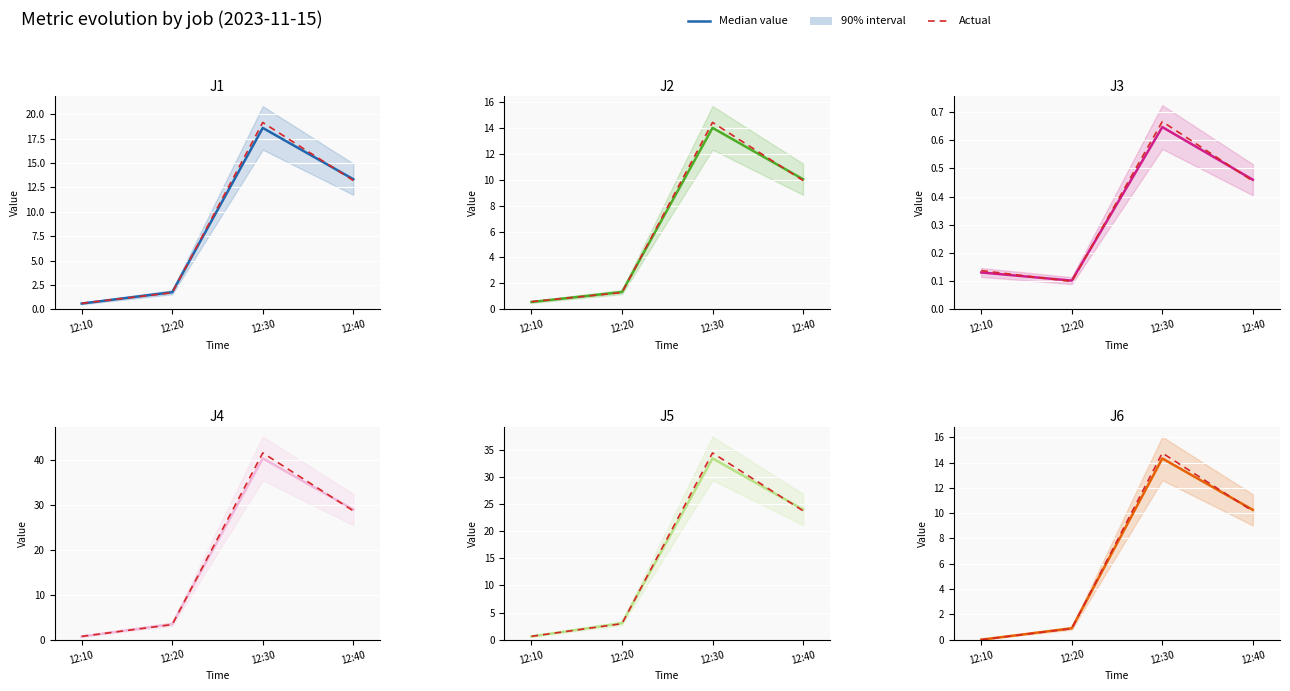

True or false: Actual has a value of 14.8 at 12:30.

True